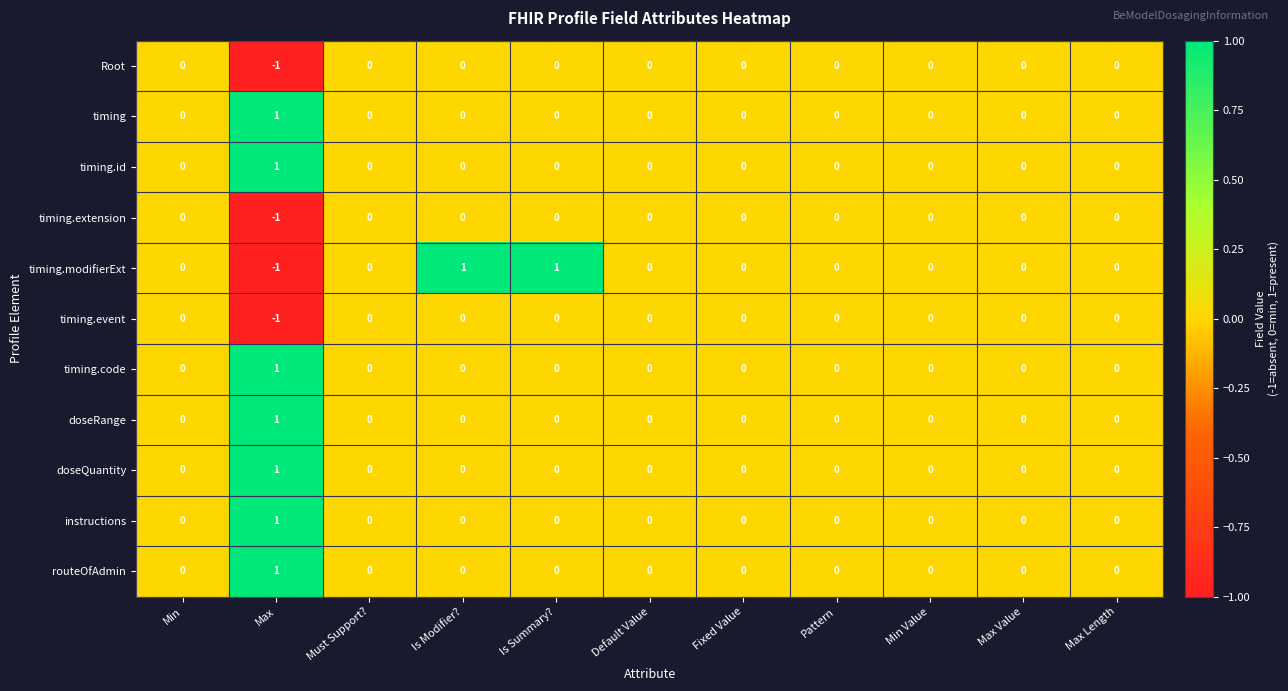

The Root series shows 0 at Max Length. True or false?

True